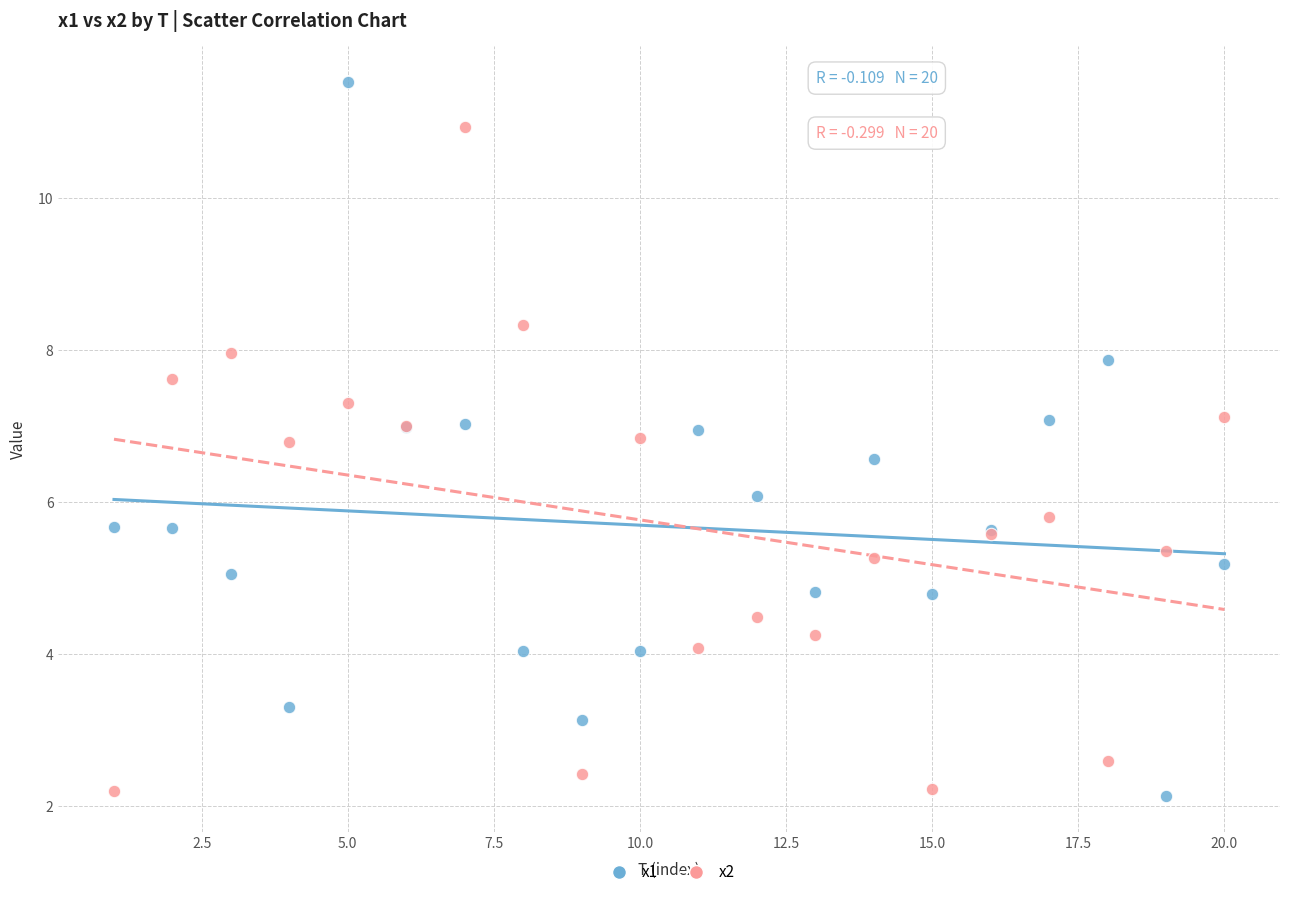

What is the X range (max minus min) for the scatter plot?

19.0